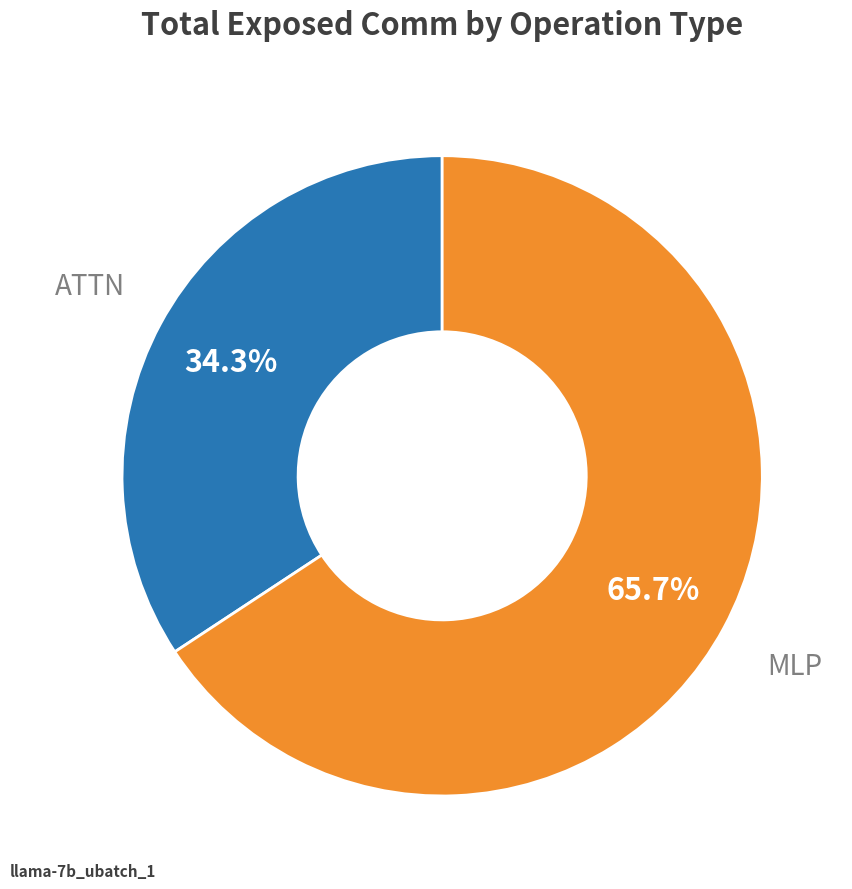

Rank the categories by value from highest to lowest.

MLP, ATTN